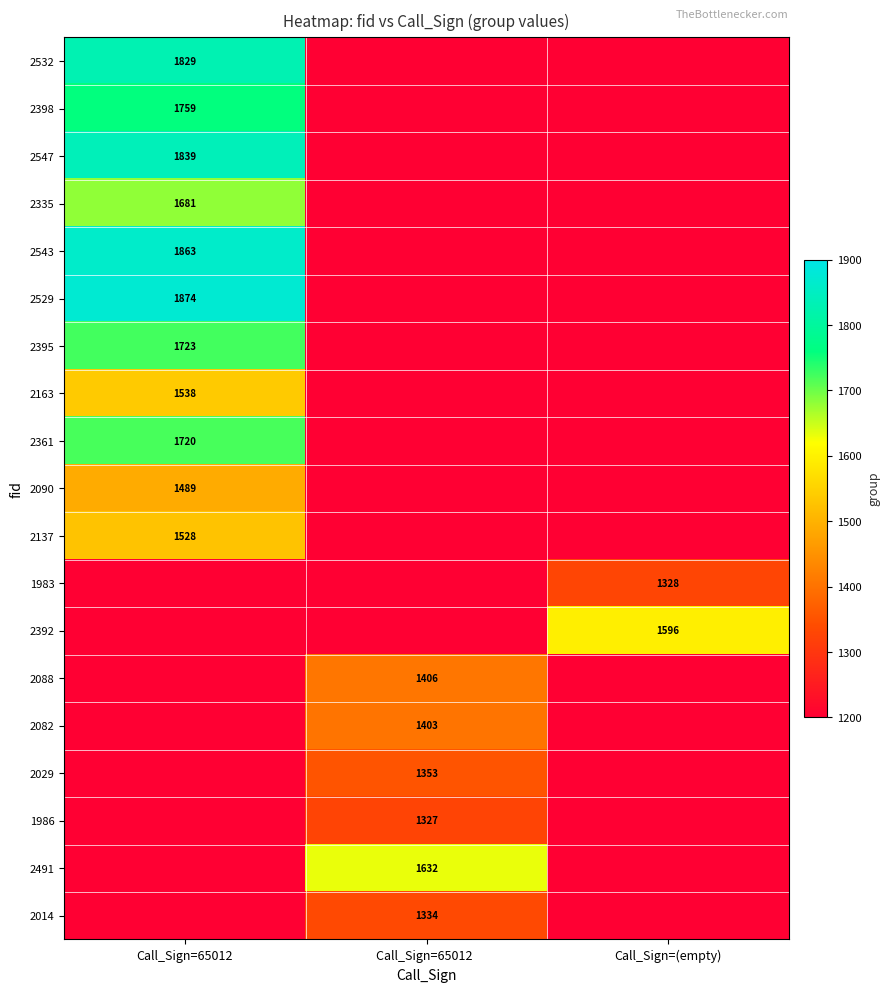

Is it true that 2335 equals 494 at Call_Sign=65012?

False